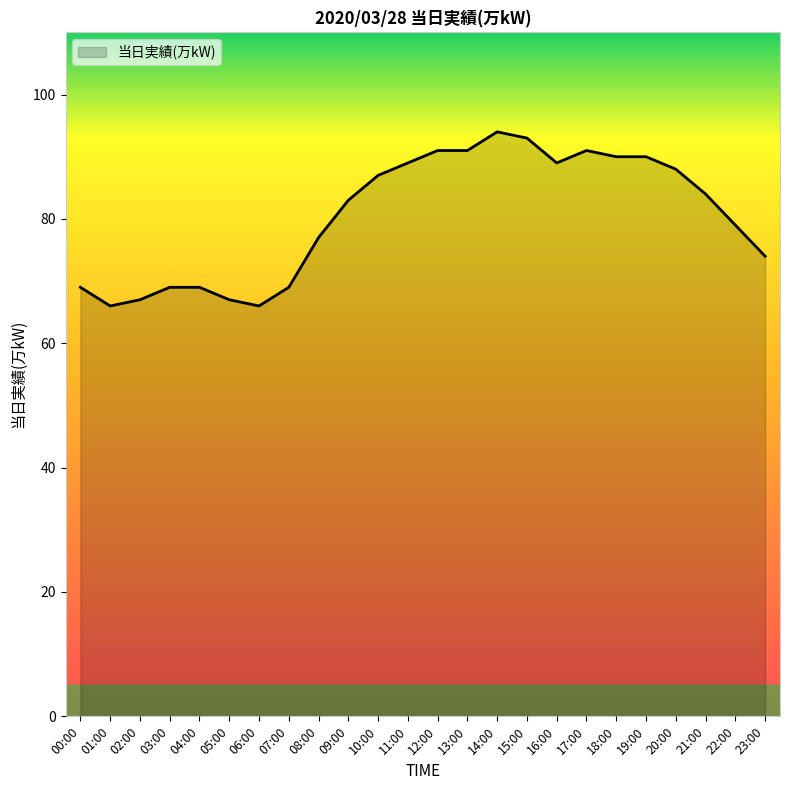

How many lines are shown in the chart?

1